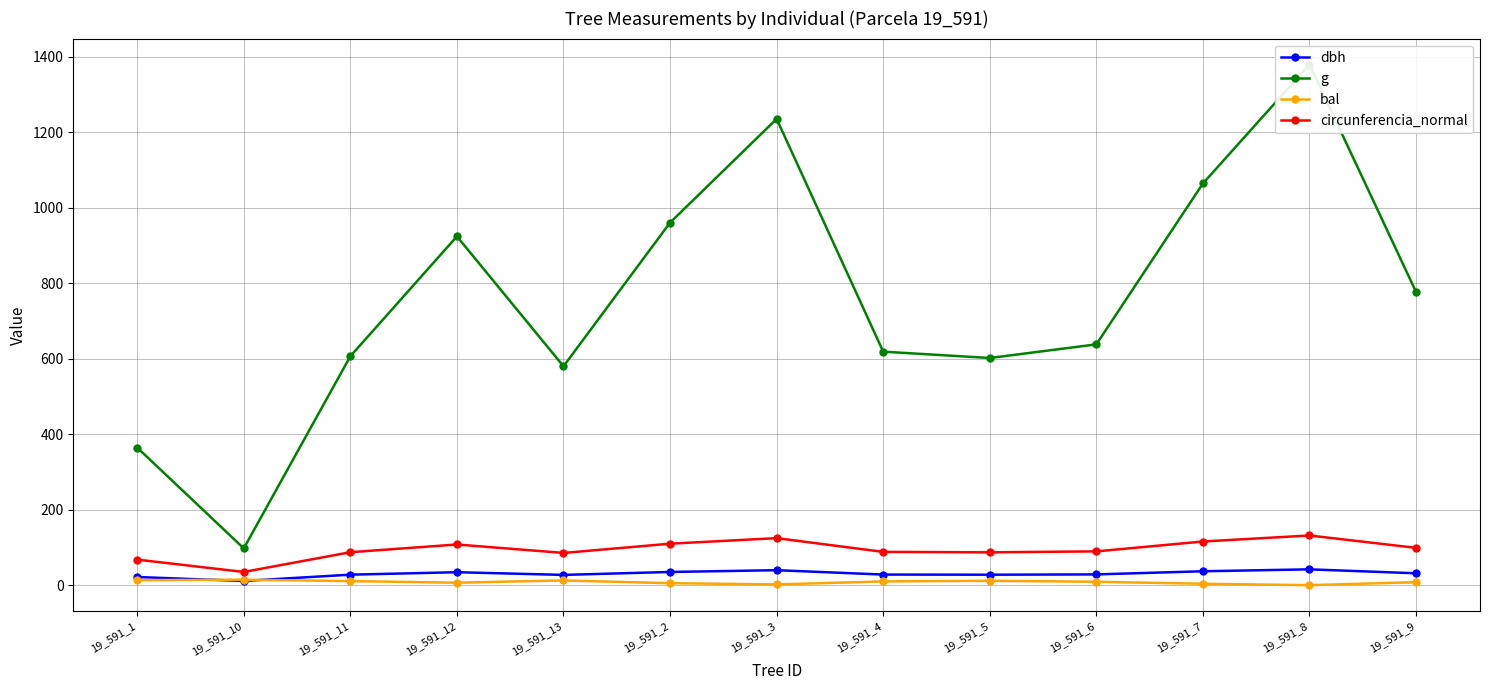

Is the value of g at 19_591_9 greater than the value of circunferencia_normal at 19_591_4?

Yes